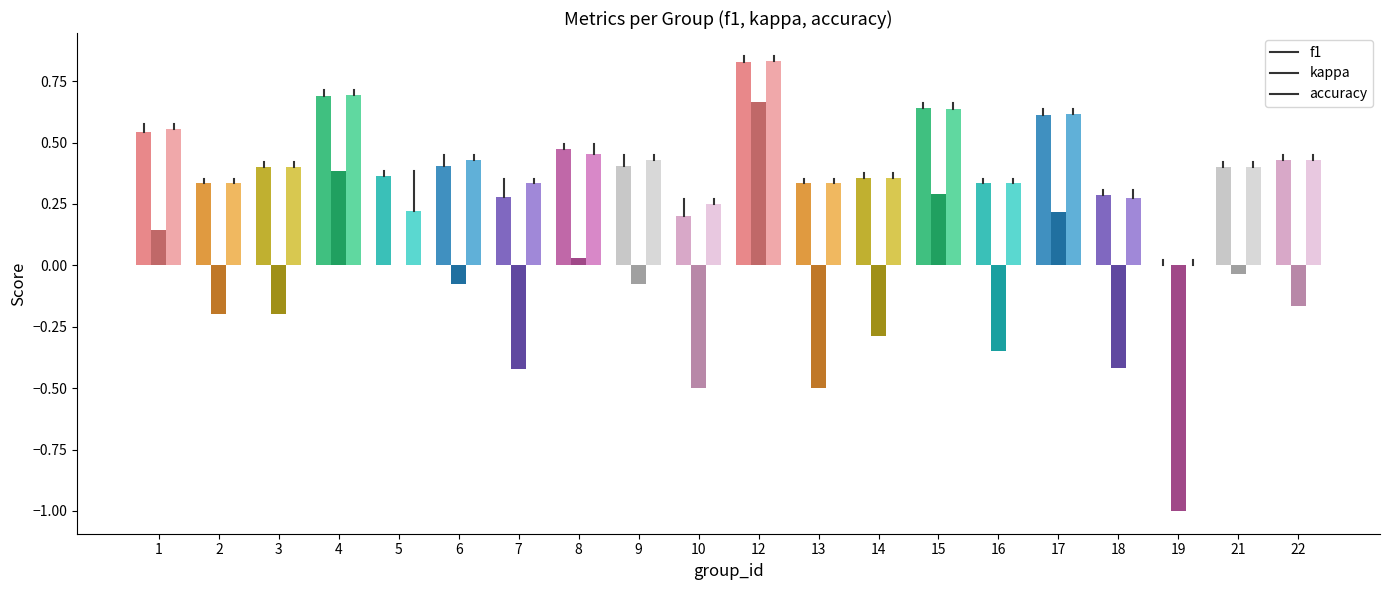

What is the total value across all series at 4?

1.8